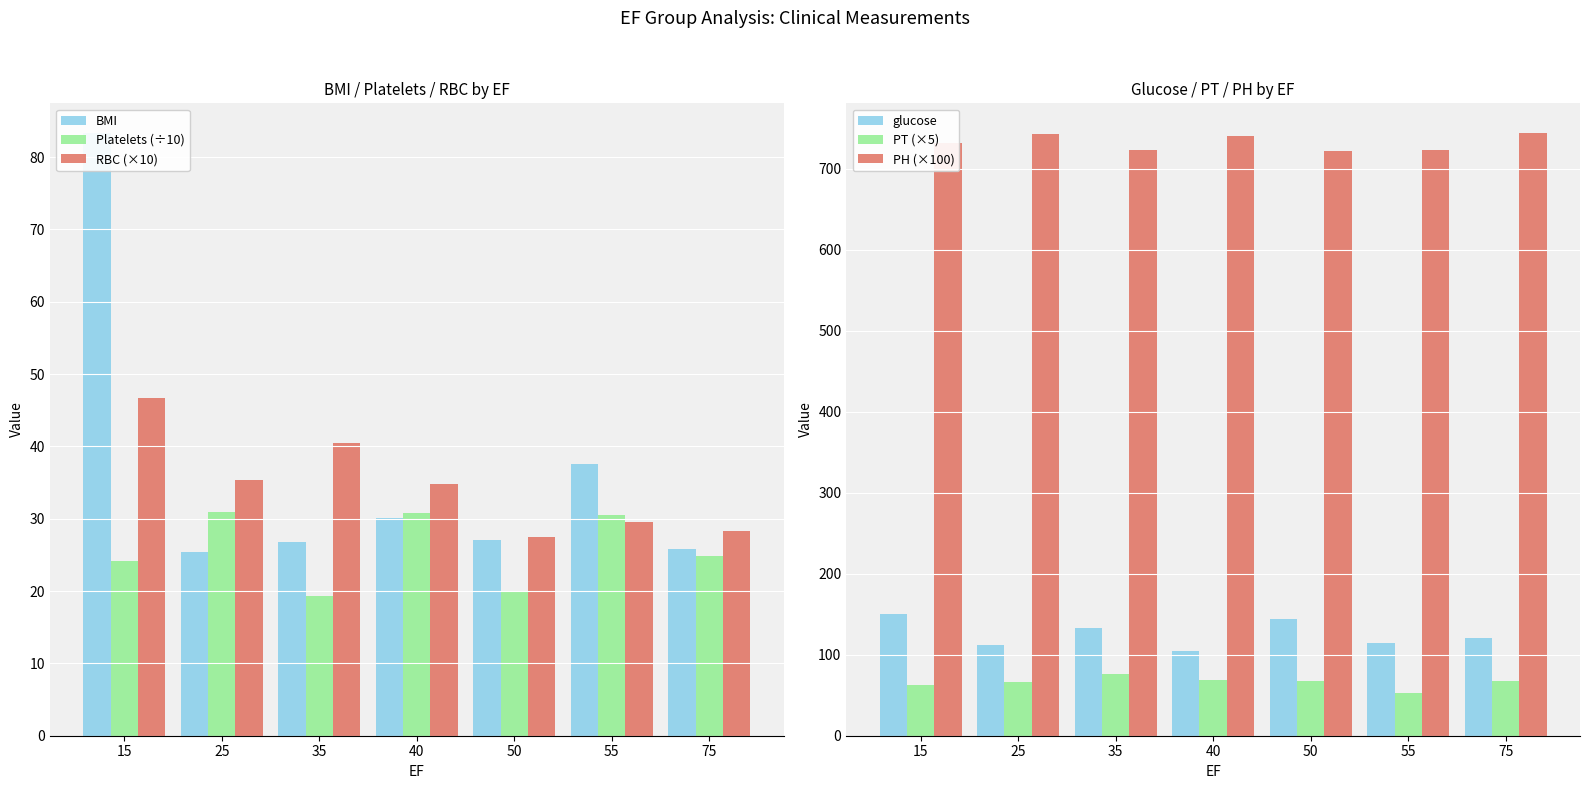

What are all the series names shown in the legend?

BMI, Platelets (÷10), RBC (×10), glucose, PT (×5), PH (×100)